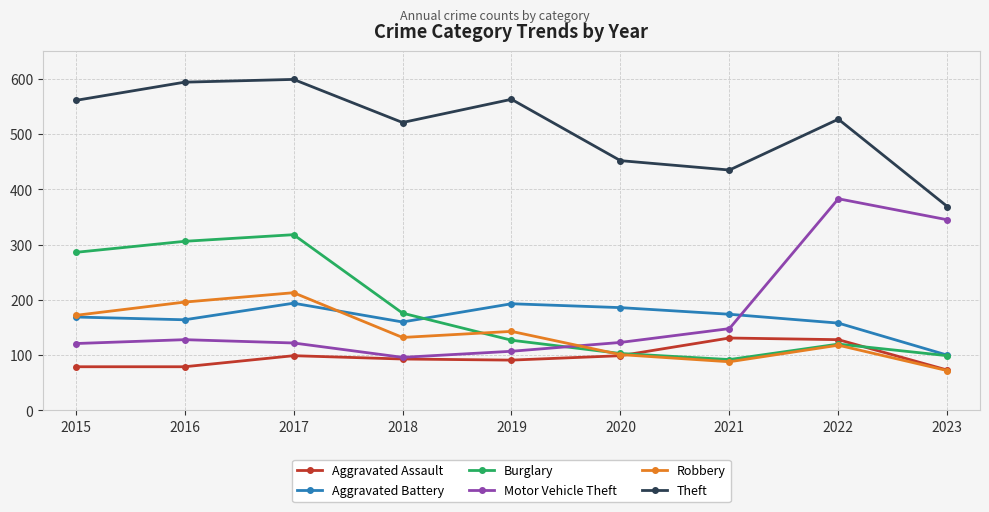

In Motor Vehicle Theft, how many points are lower than both neighbors (excluding endpoints)?

1